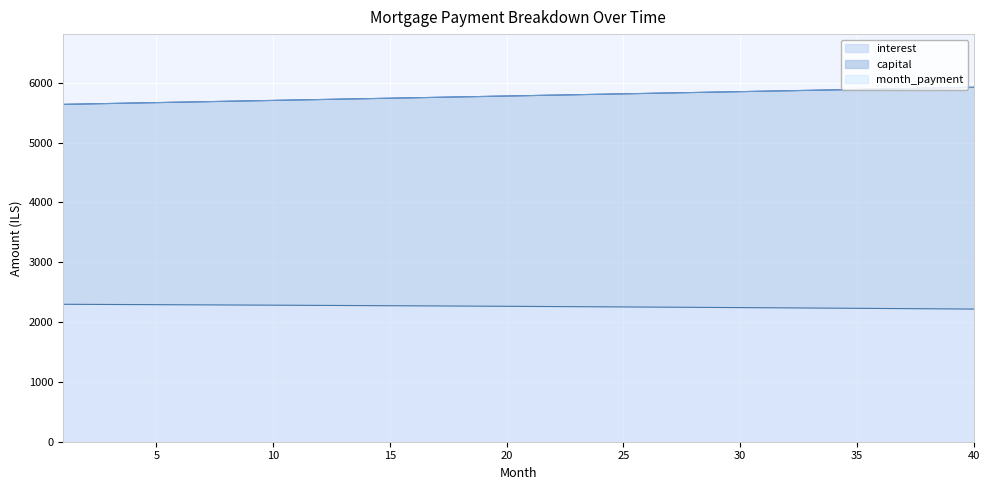

Does the chart display data point markers on the line(s)?

No